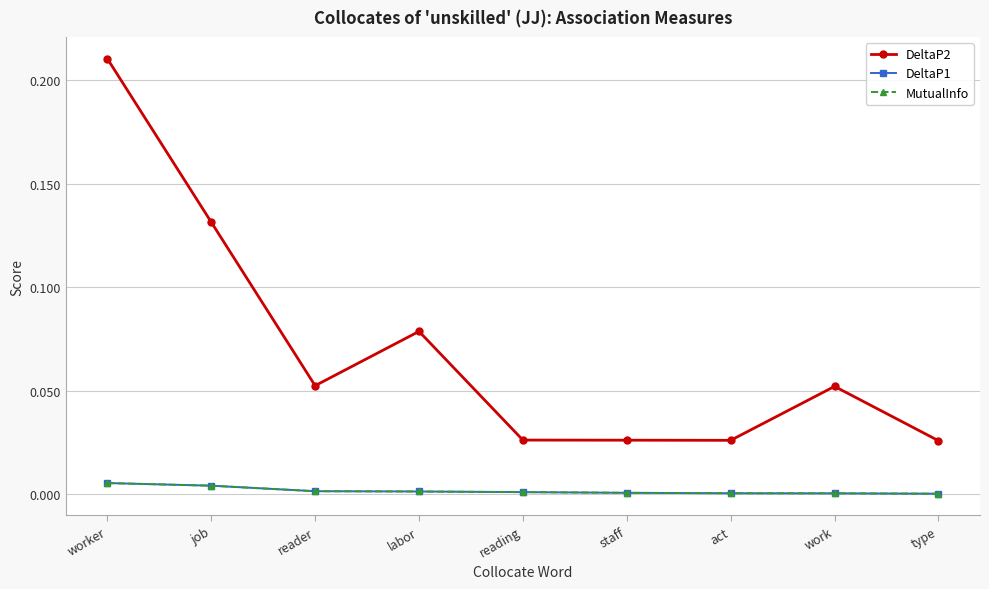

At which category is the sum across all series the highest?

worker